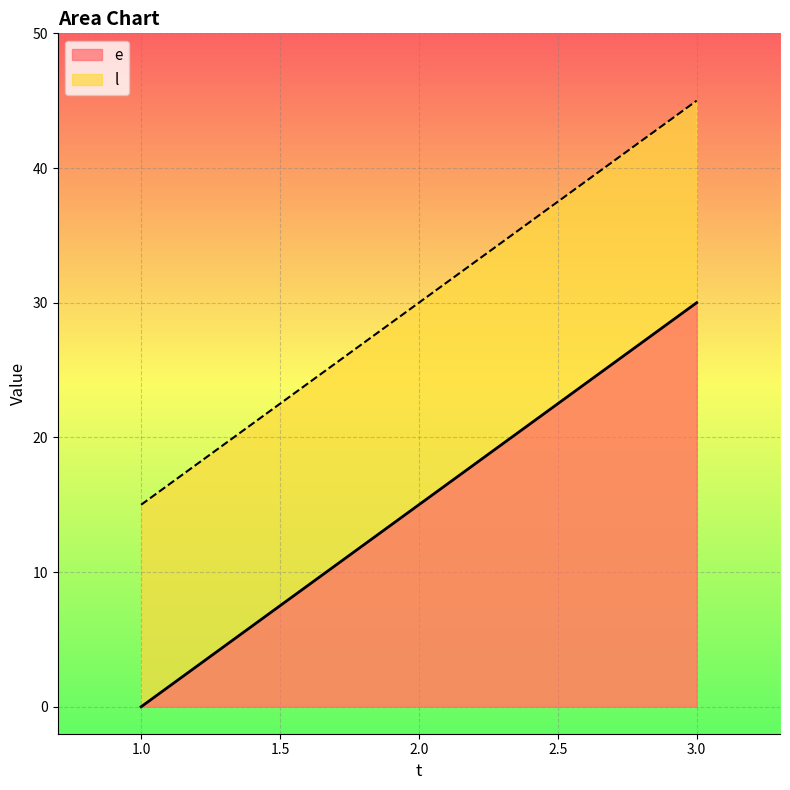

What is the difference between the maximum and minimum values in the e series?

30